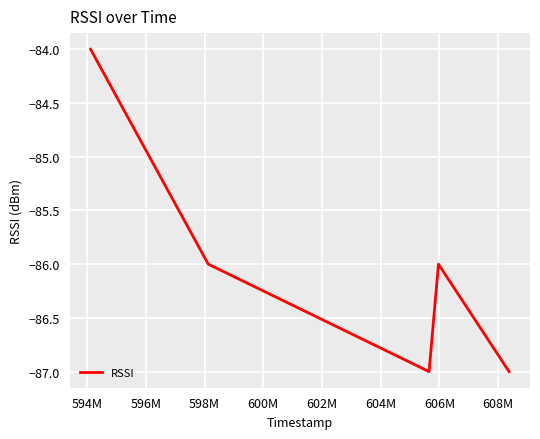

What is the minimum value shown in the chart?

-87